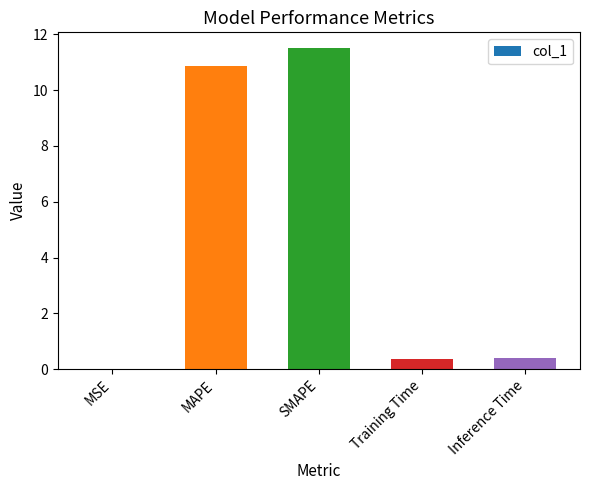

What is the maximum value shown in the chart?

11.5